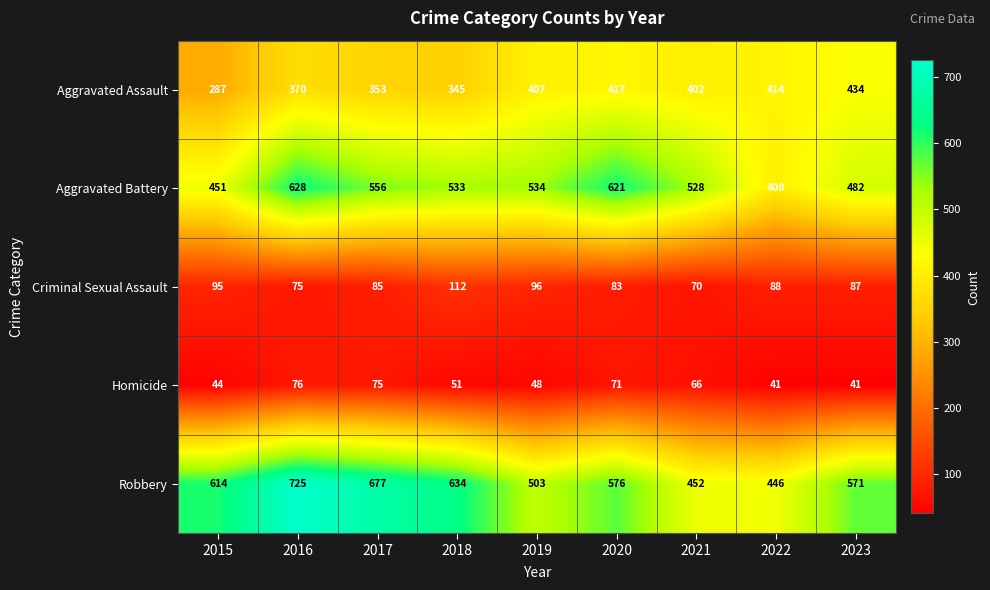

Which category has the highest value in the Criminal Sexual Assault series?

2018